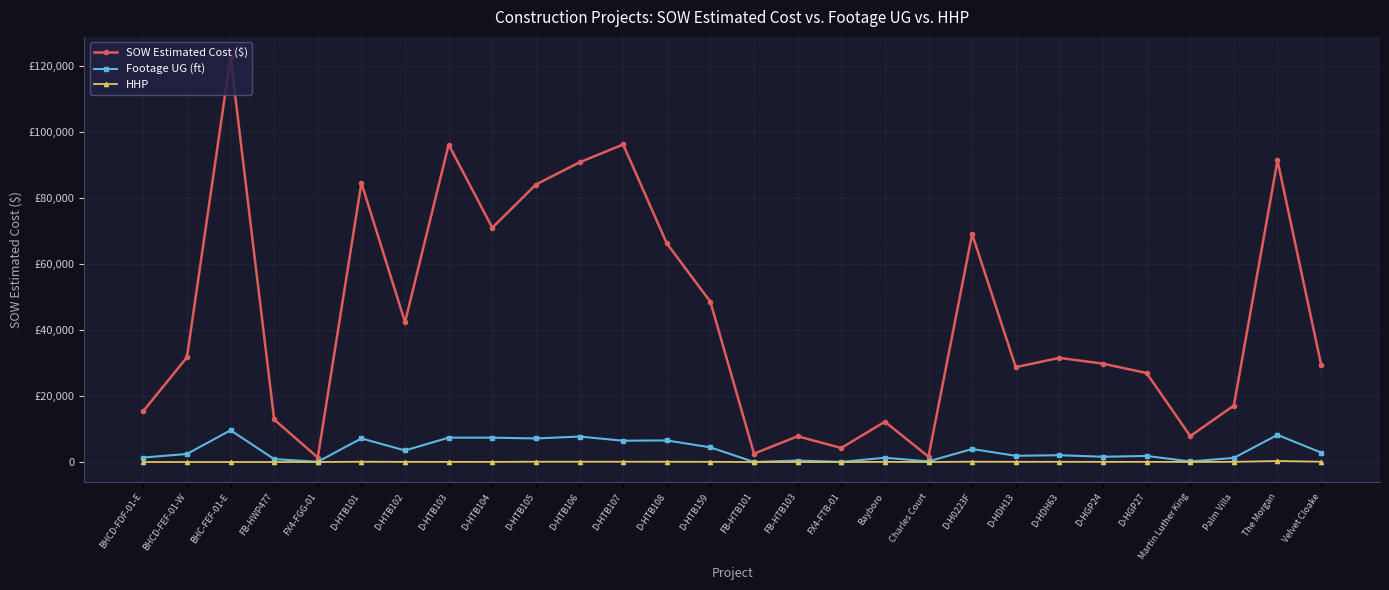

What are all the series names shown in the legend?

SOW Estimated Cost ($), Footage UG (ft), HHP